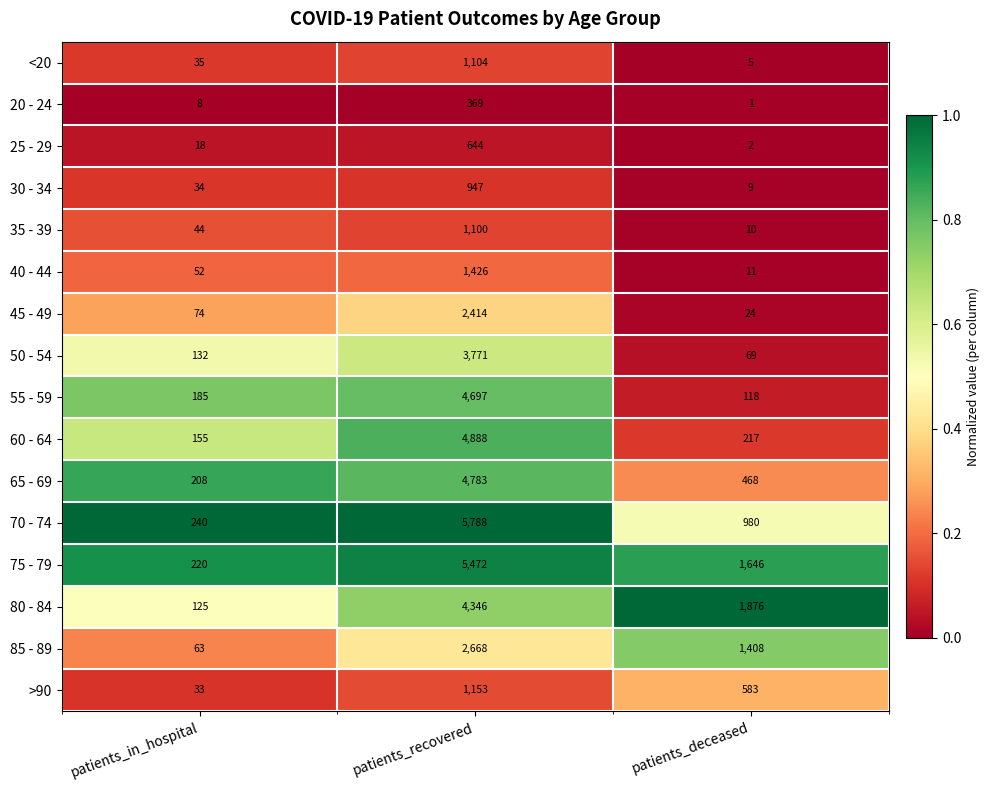

What is the difference between the 25 - 29 values at patients_recovered and patients_in_hospital?

626